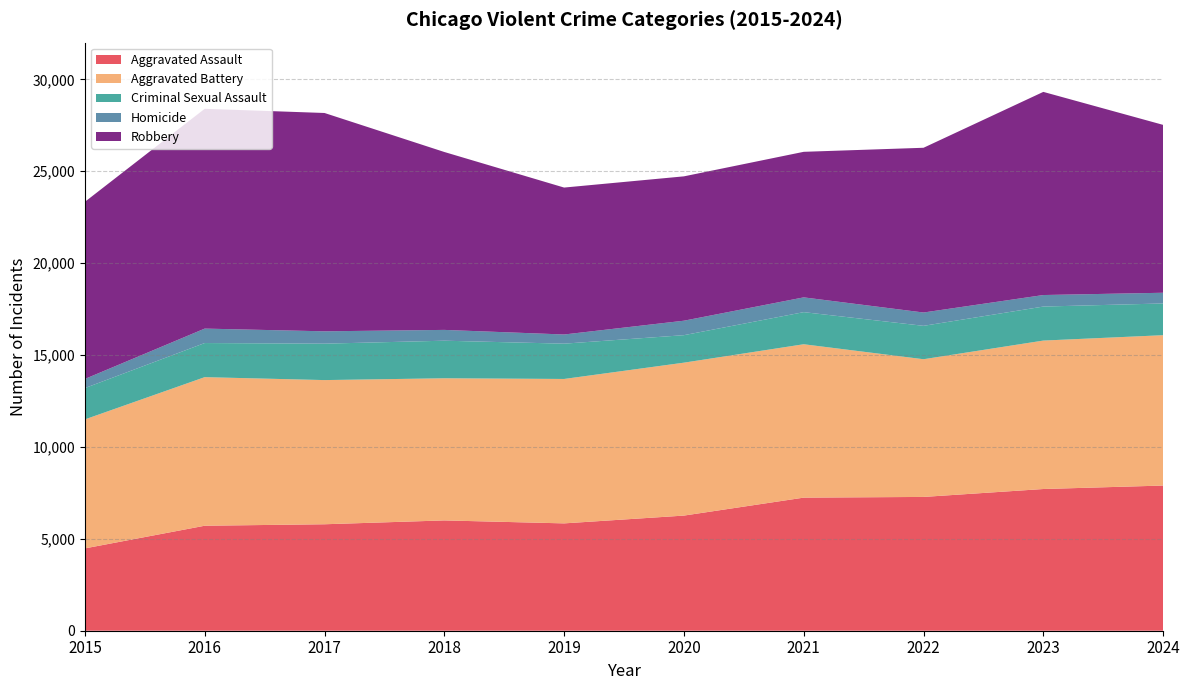

Reading left to right, what are all the values shown in this chart?

Aggravated Assault: 4480	5713	5793	6002	5841	6265	7242	7280	7711	7899
Aggravated Battery: 7019	8085	7845	7735	7858	8321	8346	7493	8077	8182
Criminal Sexual Assault: 1705	1856	1982	2044	1921	1496	1747	1817	1851	1727
Homicide: 496	786	672	588	499	787	804	725	627	582
Robbery: 9638	11960	11880	9681	7995	7855	7920	8964	11054	9135